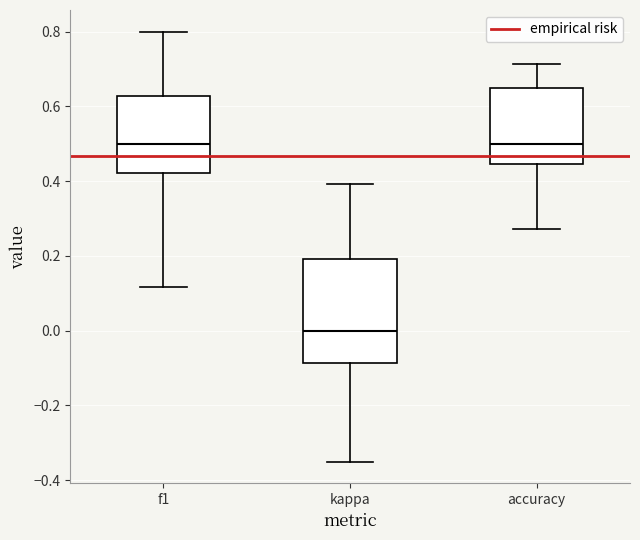

Reading left to right, read every box against the y-axis: the position of its median line, the range the box covers, and the ends of its whiskers. The values are not printed on the chart, so give them approximately, as read against the axis.

f1: median 0.50, box 0.42 to 0.62, whiskers 0.12 to 0.80
kappa: median 0.00, box -0.08 to 0.20, whiskers -0.36 to 0.40
accuracy: median 0.50, box 0.44 to 0.66, whiskers 0.28 to 0.72